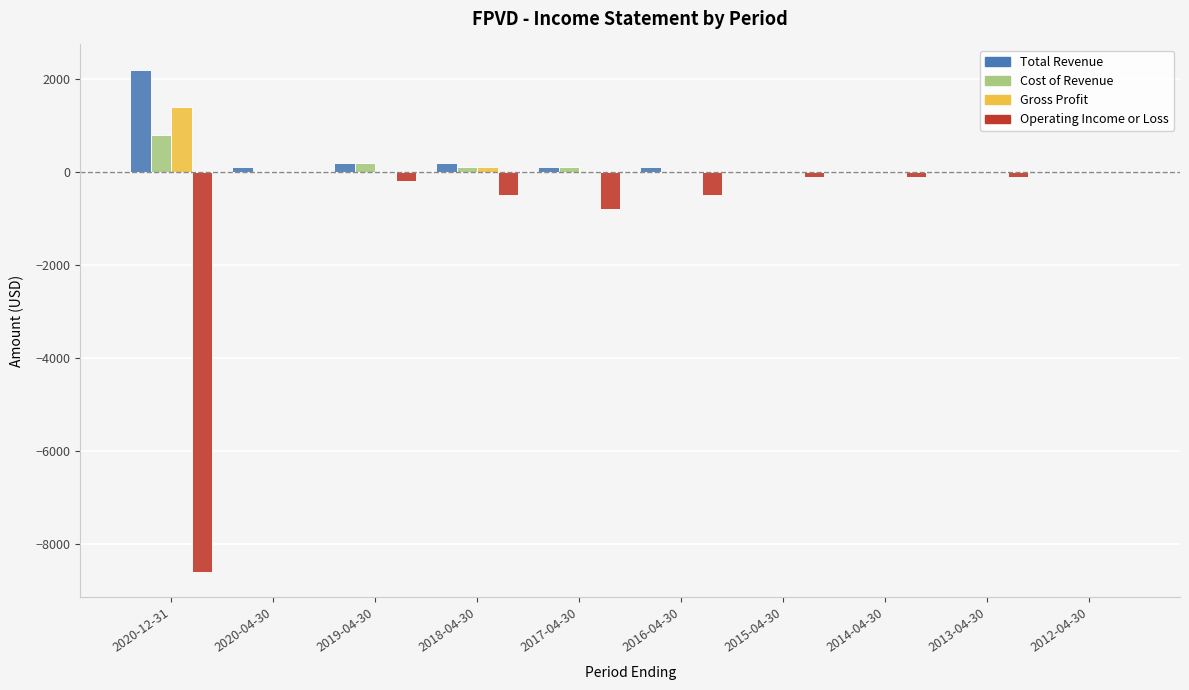

Are the bars grouped side by side (vs. stacked)?

Yes